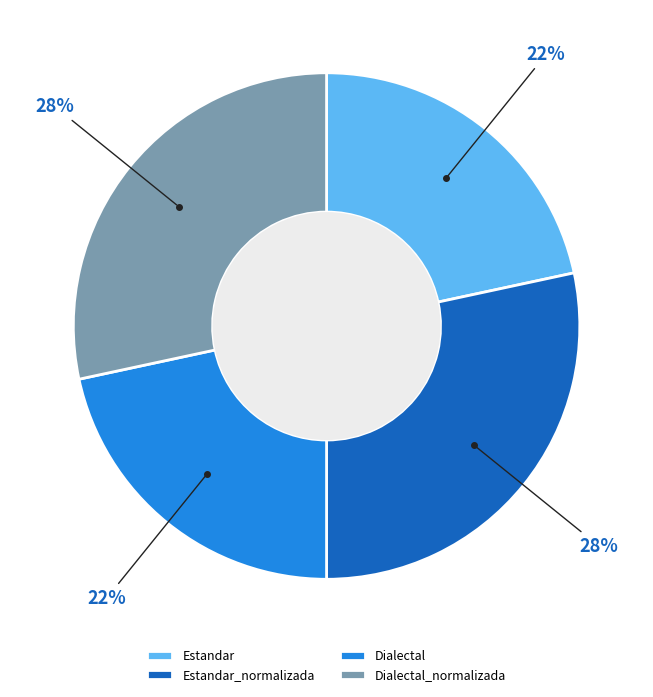

How many slices are in this pie chart?

4